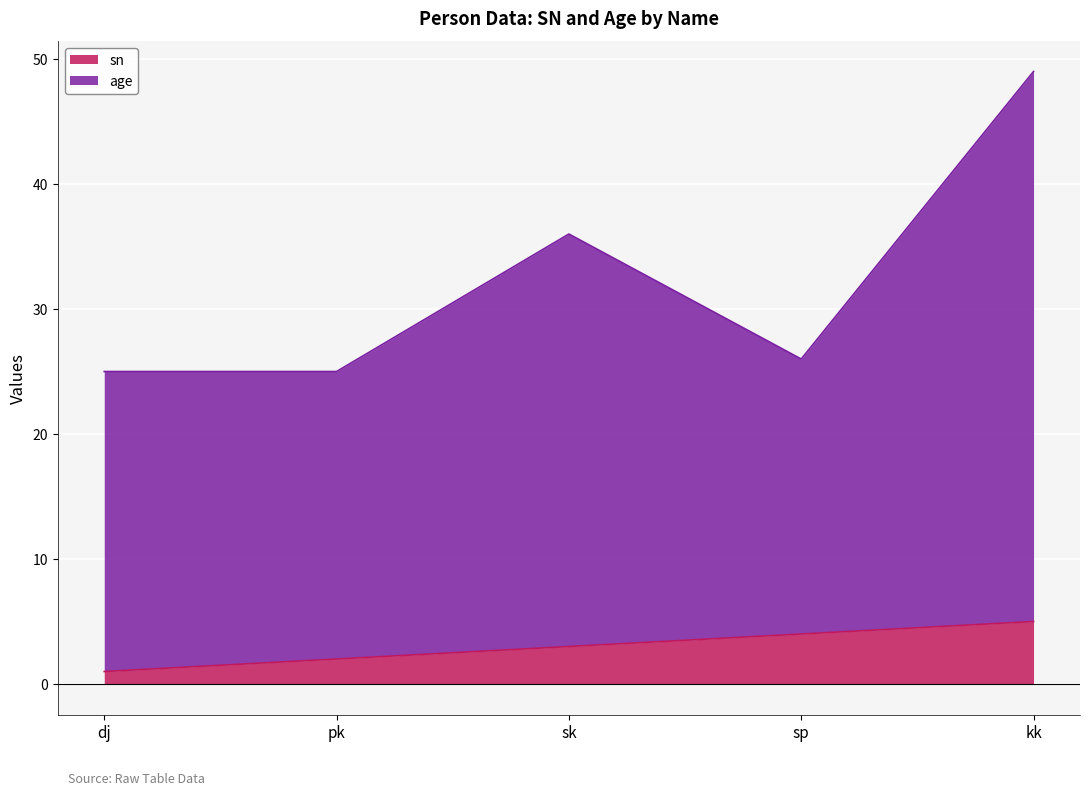

True or false: age and sn intersect in this chart.

False